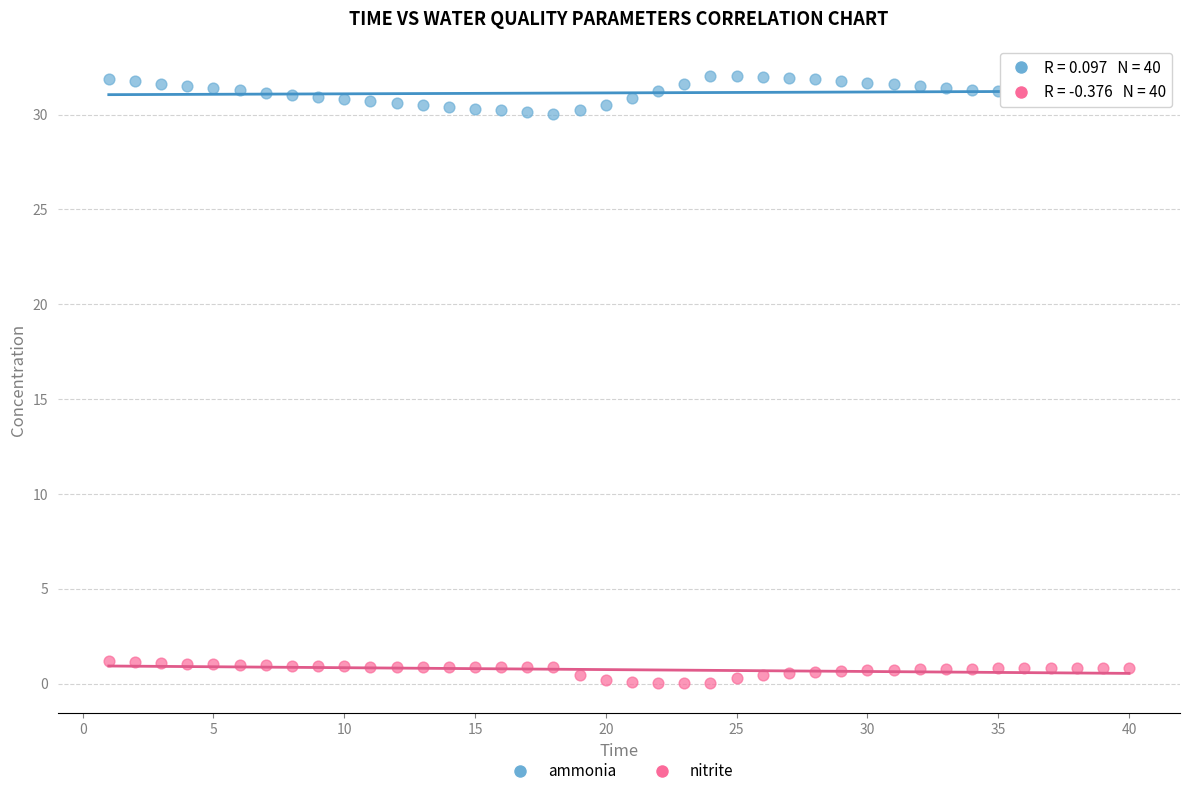

Across all data points, what is the range of X values (max minus min)?

39.0